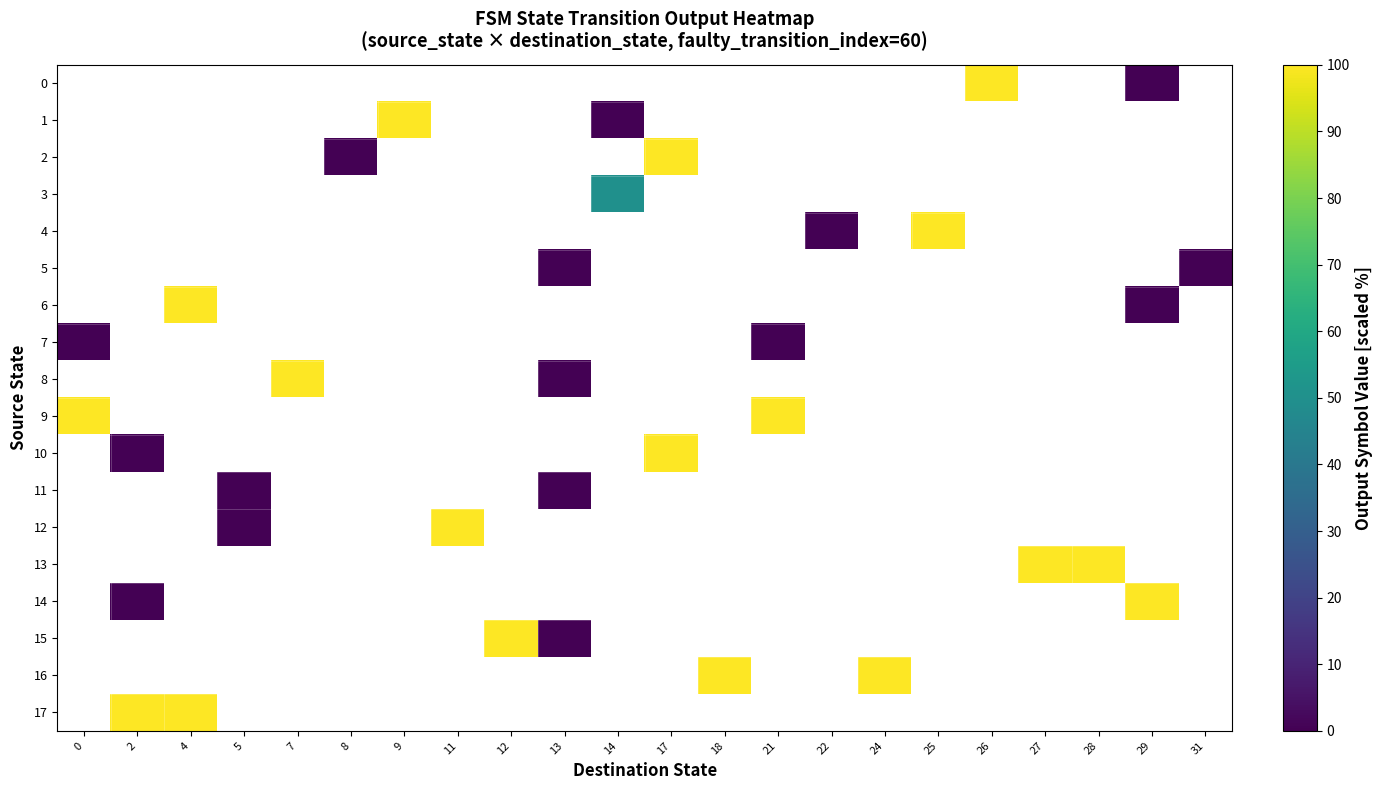

How many values in 0 are above zero?

1